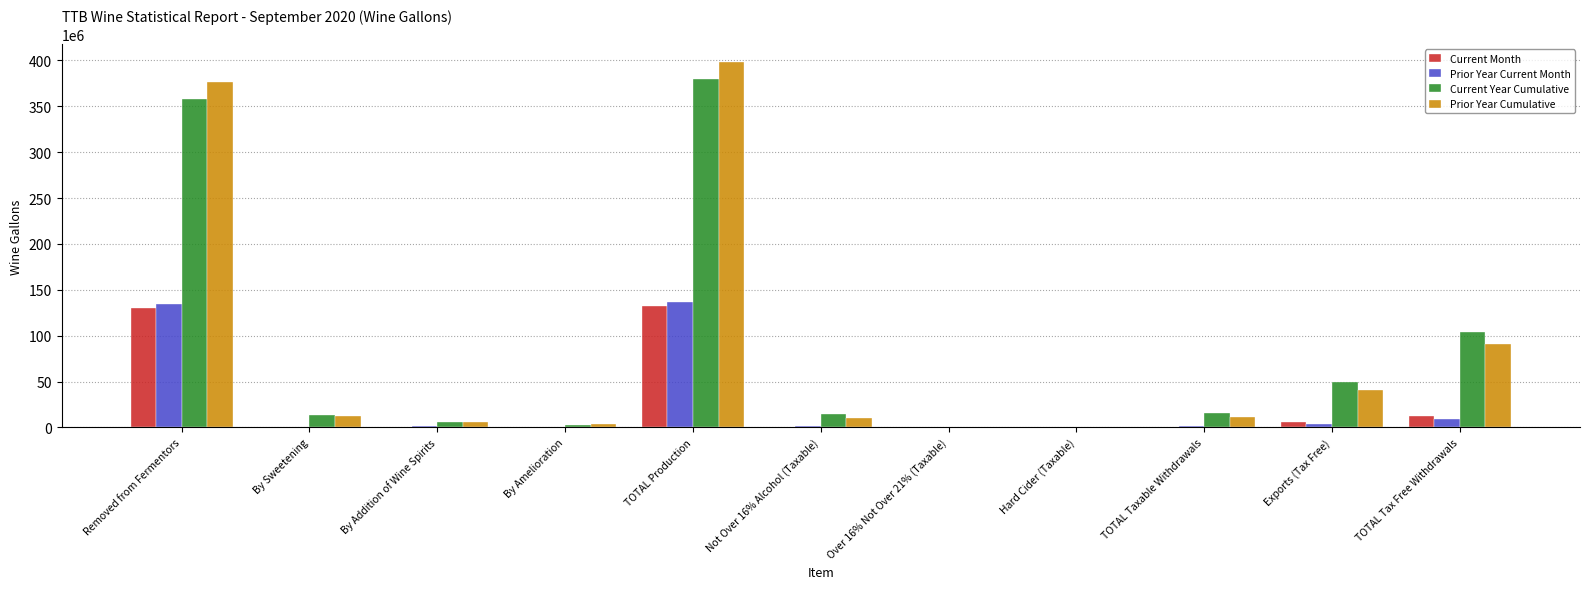

What value does the Current Month series have at Exports (Tax Free), to the nearest 10?

5994110